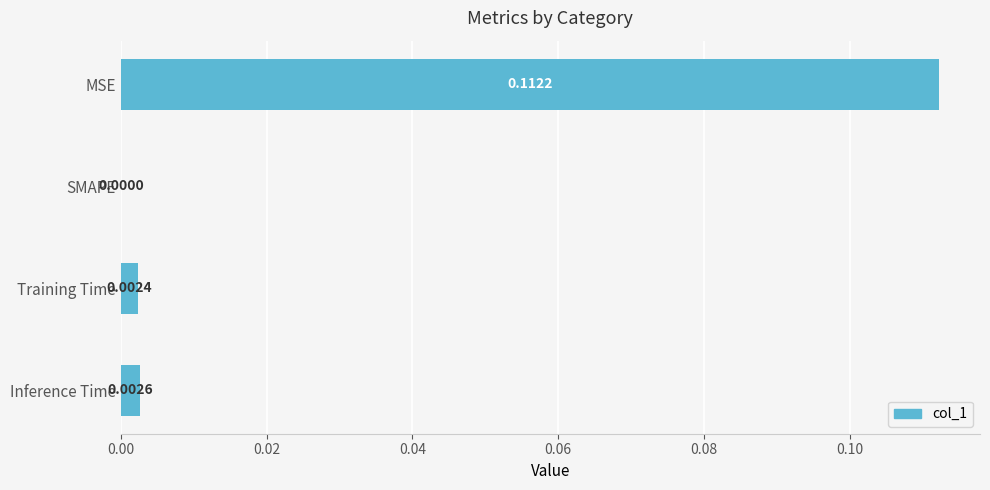

Between Inference Time and SMAPE, which is larger?

Inference Time